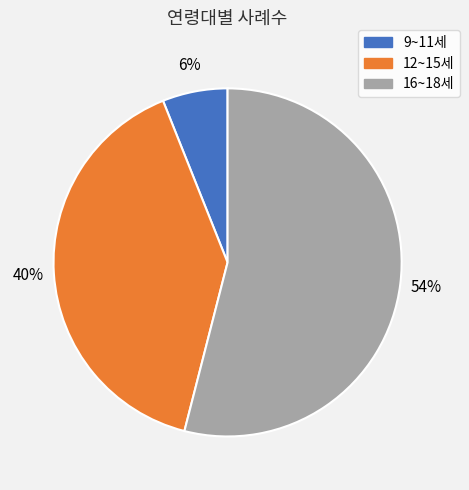

True or false: 16~18세 accounts for 60% of the total.

False